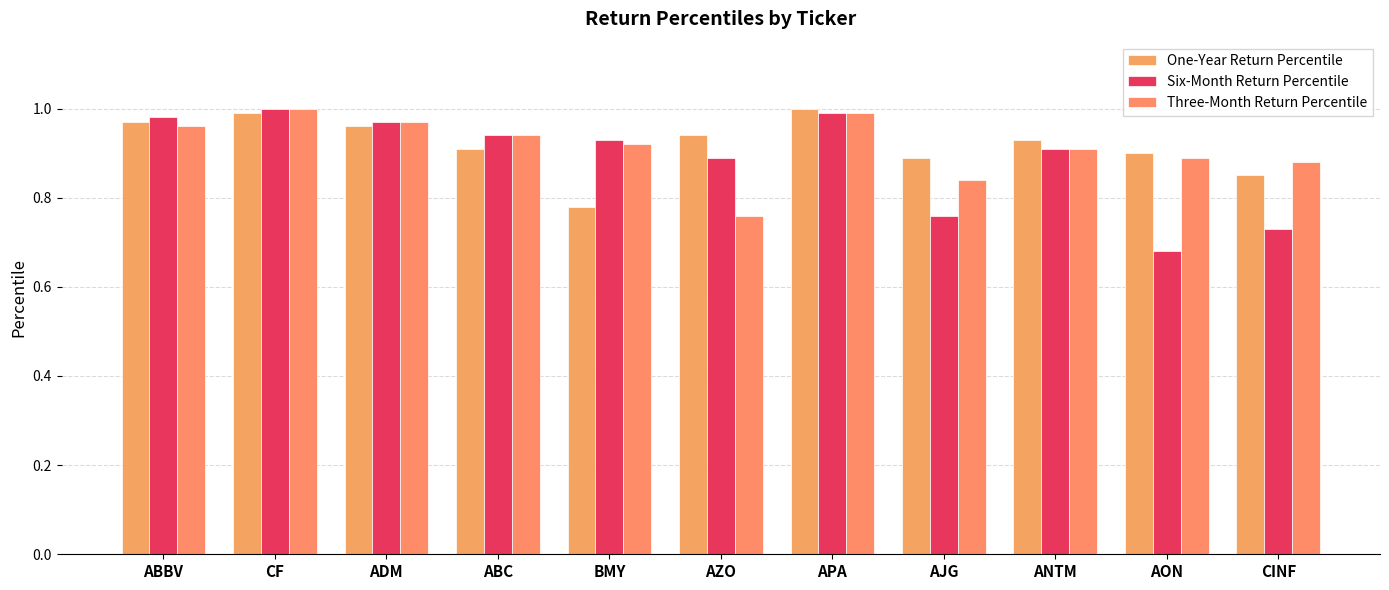

Rank the series by their average value, from highest to lowest.

One-Year Return Percentile, Three-Month Return Percentile, Six-Month Return Percentile